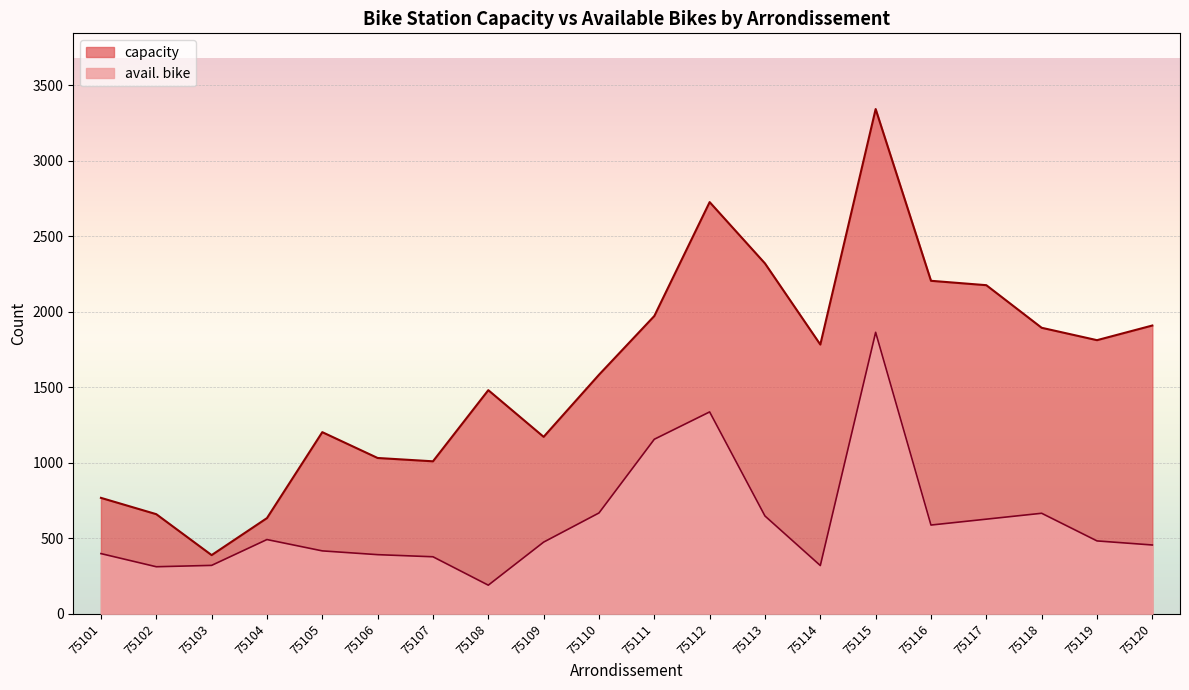

What are all the series names shown in the legend?

capacity, avail. bike